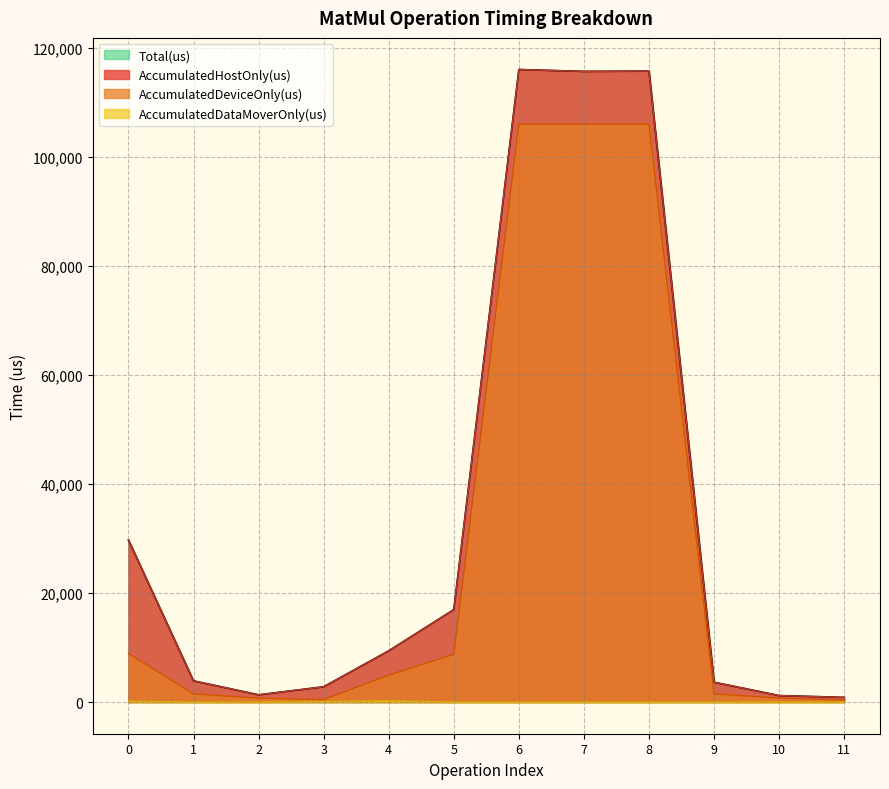

Which series changed the most between 8 and 9?

Total(us)